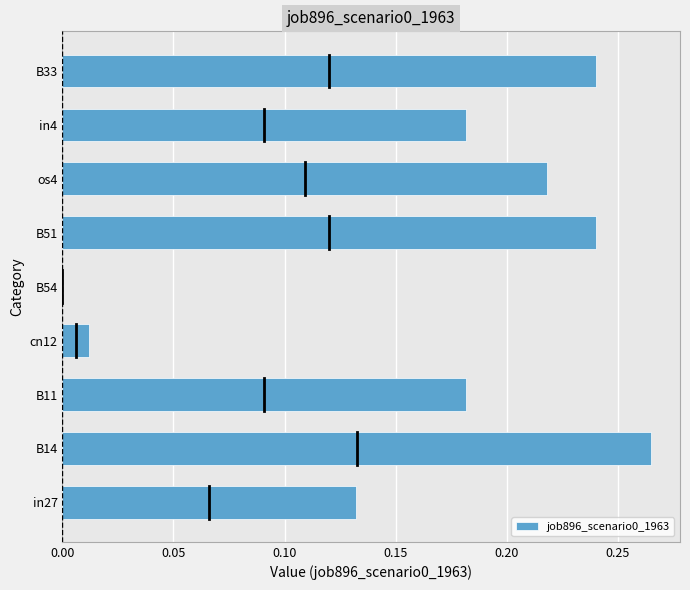

What is the sum of all values?

1.5